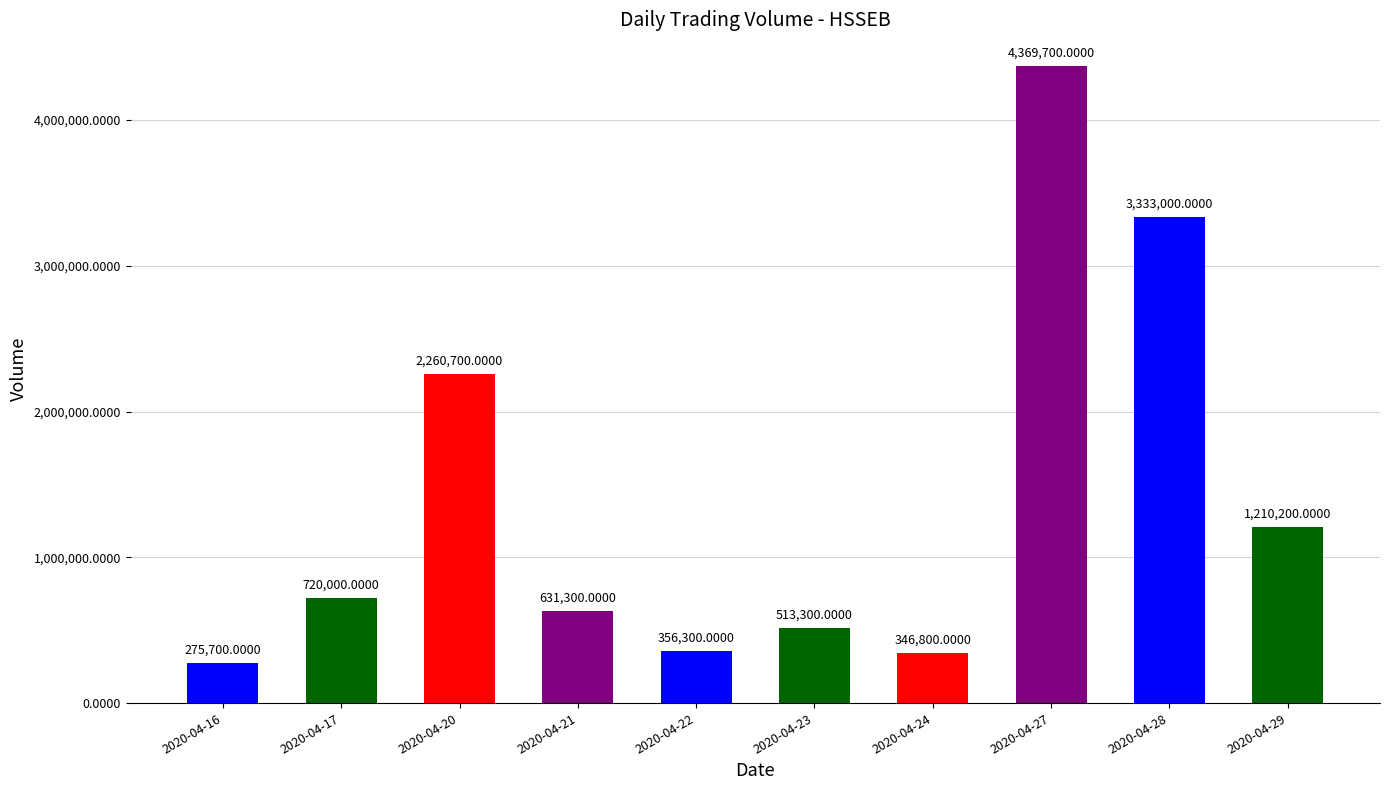

Is it true that the value at 2020-04-24 is 346800?

True